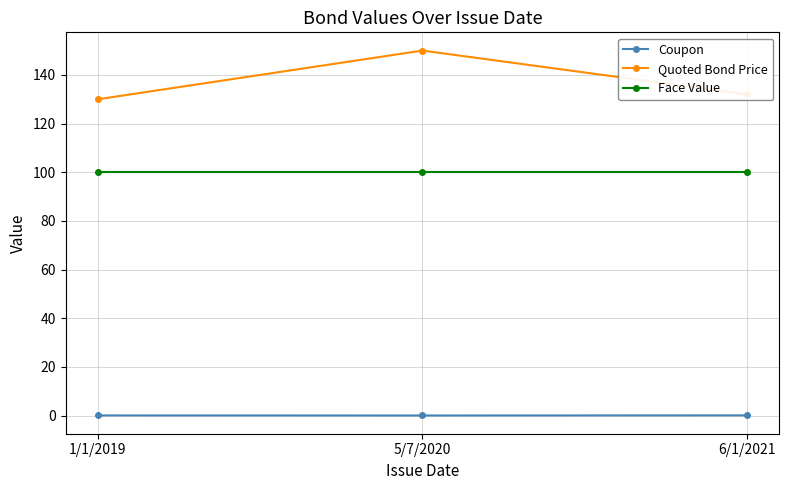

Reading right to left, list all the values displayed in this chart.

Coupon: 6/1/2021=0.1	5/7/2020=0.1	1/1/2019=0.1
Quoted Bond Price: 6/1/2021=132.0	5/7/2020=150.0	1/1/2019=130.0
Face Value: 6/1/2021=100.0	5/7/2020=100.0	1/1/2019=100.0